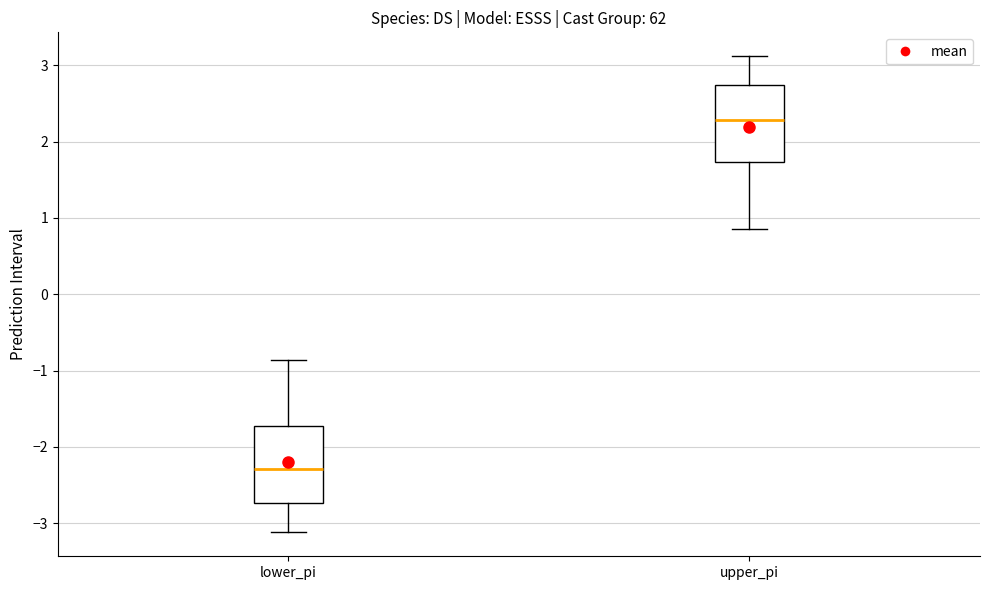

Reading left to right, transcribe this box plot: for each box, give where its median line is, the range the box spans, and where its two whiskers end, as read against the y-axis. The values are not printed on the chart, so give them approximately, as read against the axis.

lower_pi: median -2.3, box -2.7 to -1.7, whiskers -3.1 to -0.9
upper_pi: median 2.3, box 1.7 to 2.7, whiskers 0.9 to 3.1